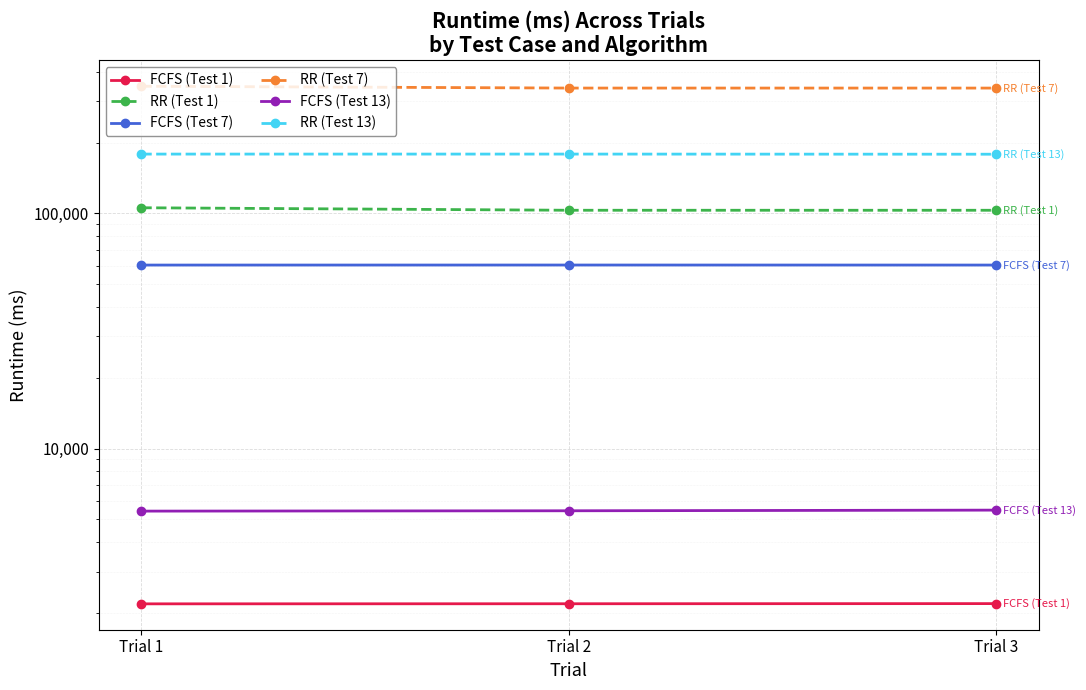

What is the lowest value of the FCFS (Test 13) series?

5421